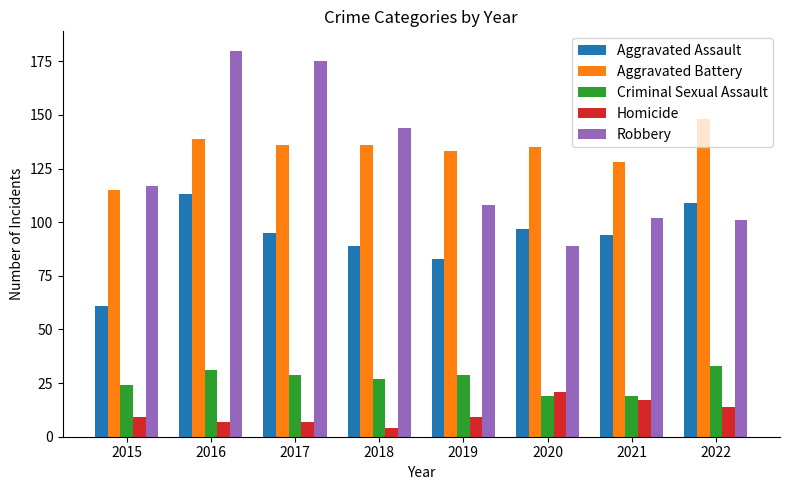

Reading left to right, list all the values displayed in this chart.

Aggravated Assault: 2015=61	2016=113	2017=95	2018=89	2019=83	2020=97	2021=94	2022=109
Aggravated Battery: 2015=115	2016=139	2017=136	2018=136	2019=133	2020=135	2021=128	2022=148
Criminal Sexual Assault: 2015=24	2016=31	2017=29	2018=27	2019=29	2020=19	2021=19	2022=33
Homicide: 2015=9	2016=7	2017=7	2018=4	2019=9	2020=21	2021=17	2022=14
Robbery: 2015=117	2016=180	2017=175	2018=144	2019=108	2020=89	2021=102	2022=101